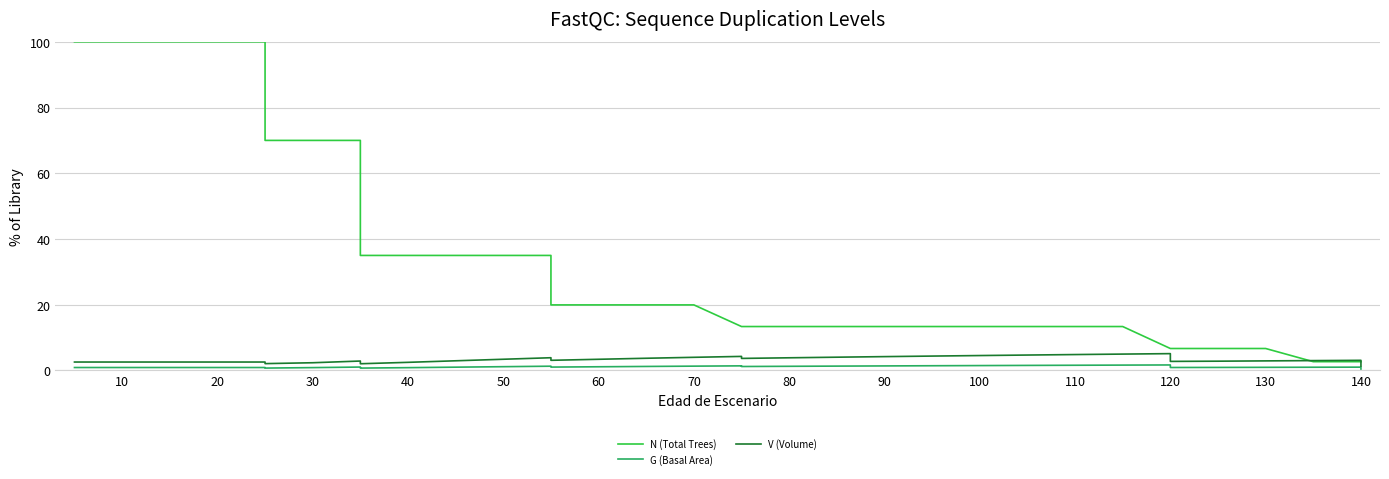

What is the value of the N (Total Trees) point at the 14th from the left?

20.0